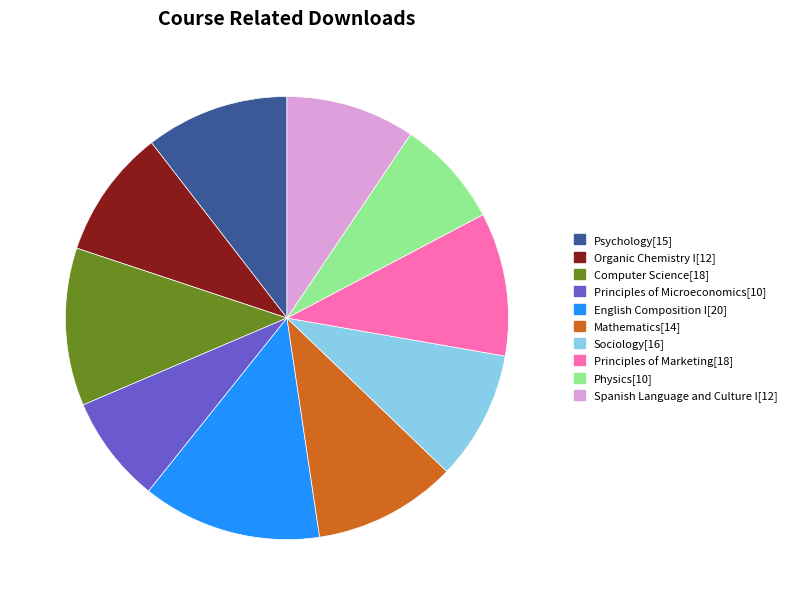

Is there any slice that represents more than half of the pie?

No